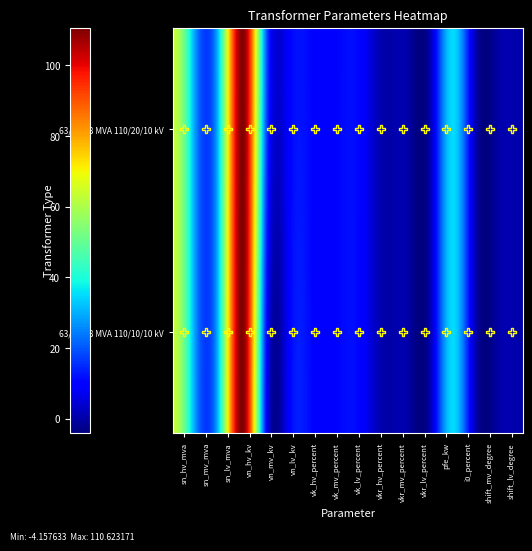

What is the sum of the 63/25/38 MVA 110/10/10 kV values at vkr_hv_percent and vk_lv_percent?

10.7